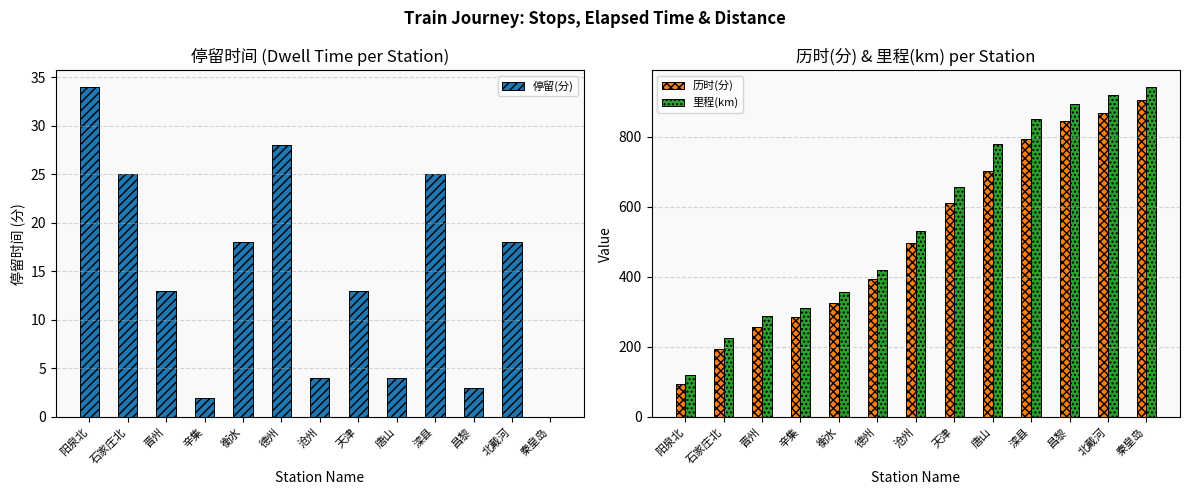

What is the value of the 停留(分) bar at the 10th from the left?

25